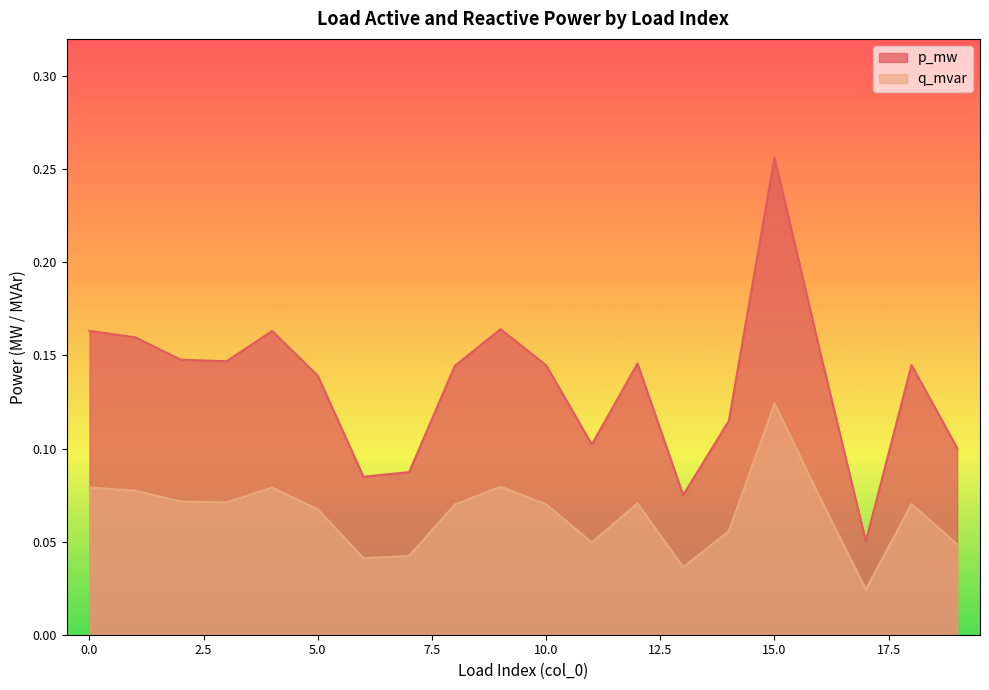

What is the lowest value of the p_mw series?

0.1